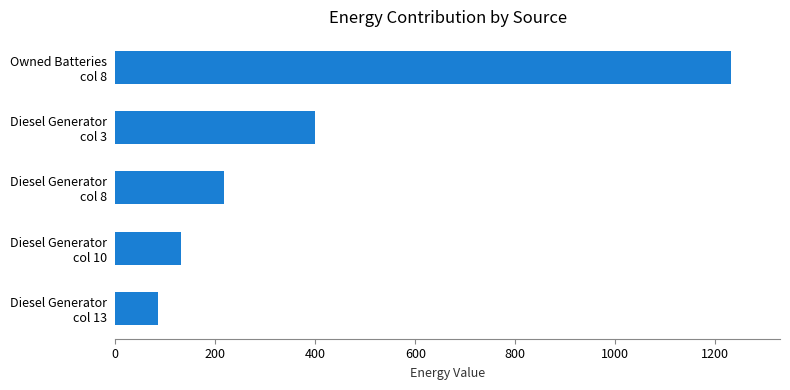

What is the difference between the maximum and minimum values?

1146.0